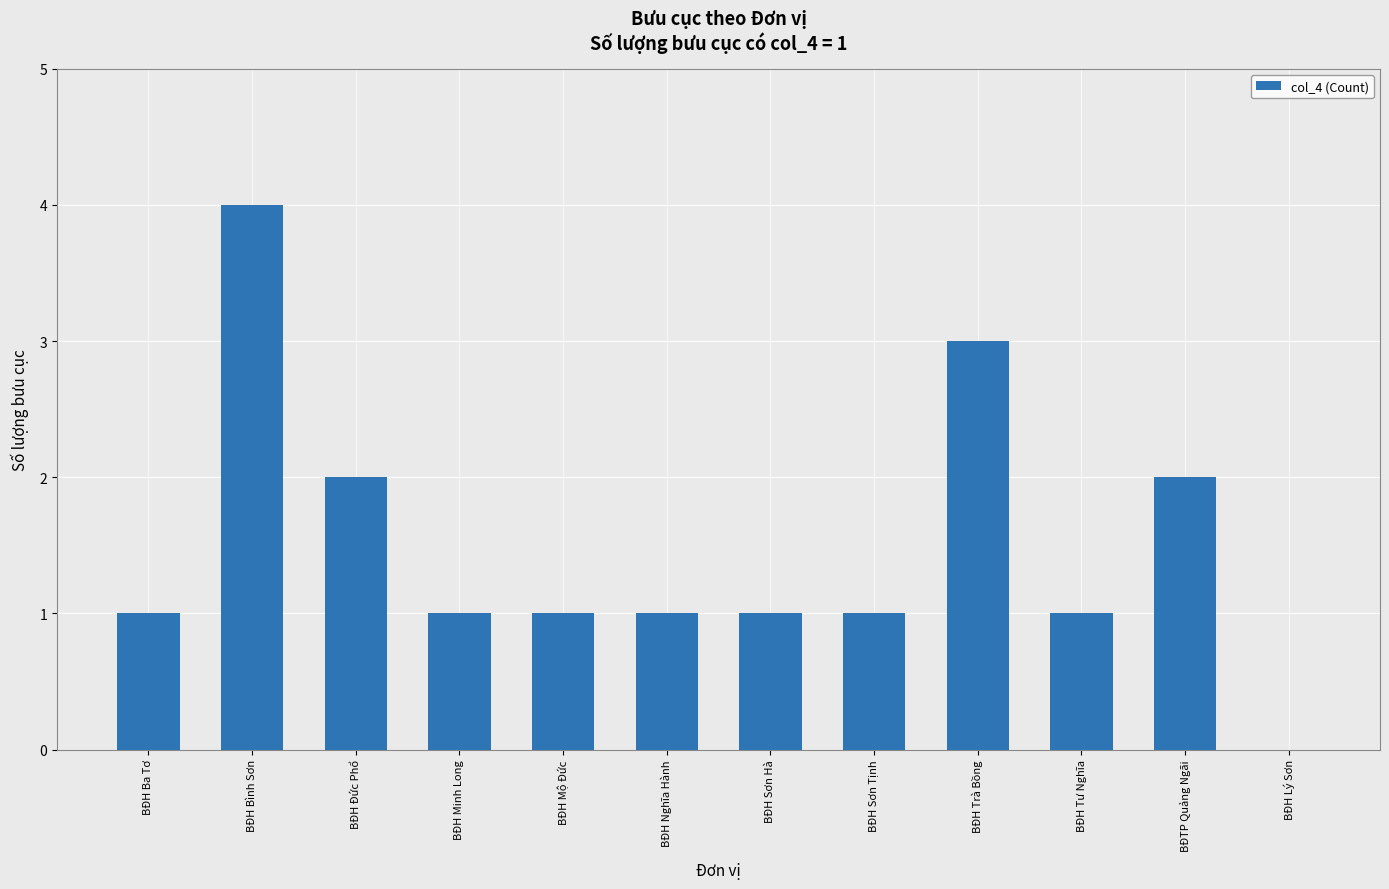

Reading left to right, extract all data points from this chart.

1	4	2	1	1	1	1	1	3	1	2	0